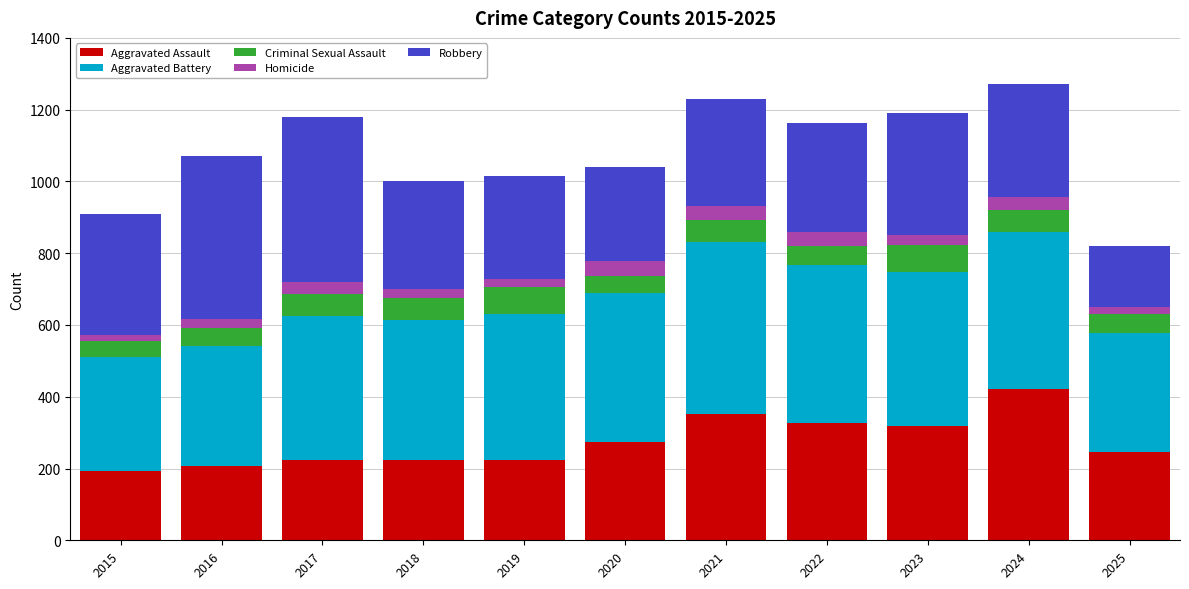

Which category has the highest value in the Aggravated Assault series?

2024